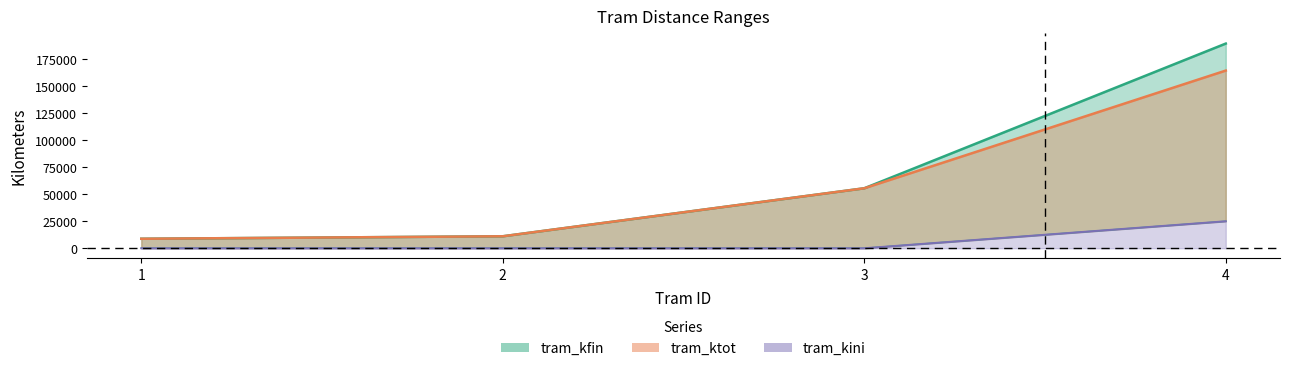

True or false: tram_kini and tram_ktot intersect in this chart.

False